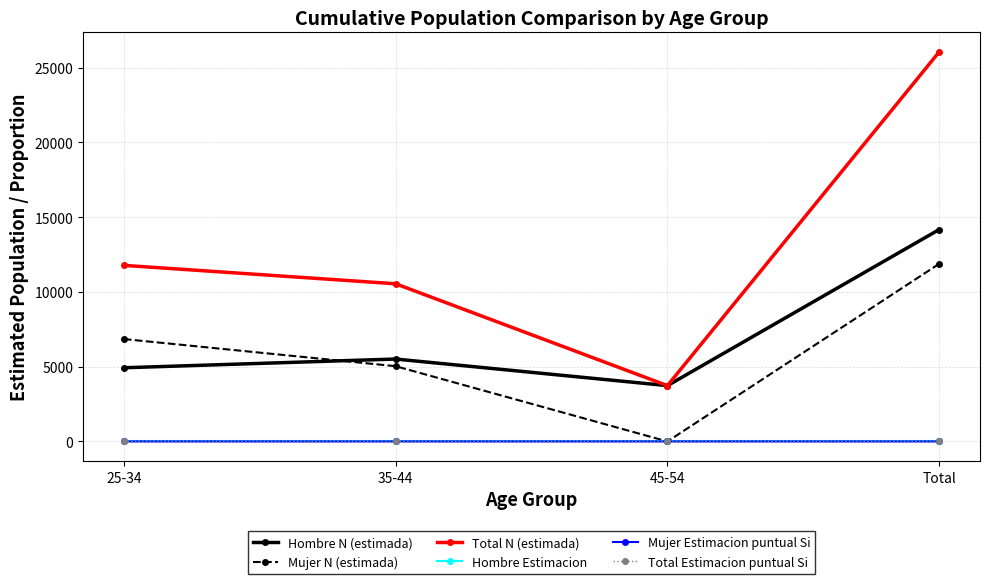

True or false: Total Estimacion puntual Si and Hombre N (estimada) intersect in this chart.

False